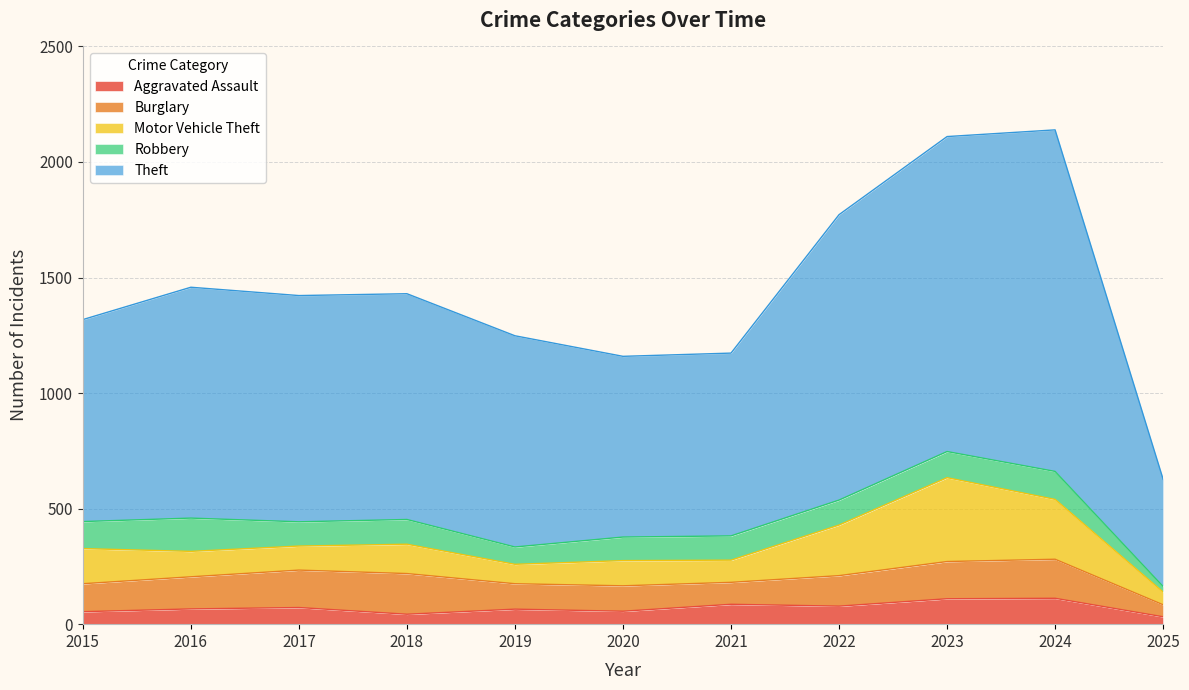

Reading left to right, transcribe all the data shown in this chart.

Aggravated Assault: 54	66	72	43	65	56	86	78	110	112	32
Burglary: 121	139	162	176	110	110	95	132	161	169	52
Motor Vehicle Theft: 152	110	104	127	84	109	96	219	363	259	55
Robbery: 117	144	105	107	75	102	105	108	113	121	24
Theft: 874	999	979	977	914	782	791	1235	1363	1478	464